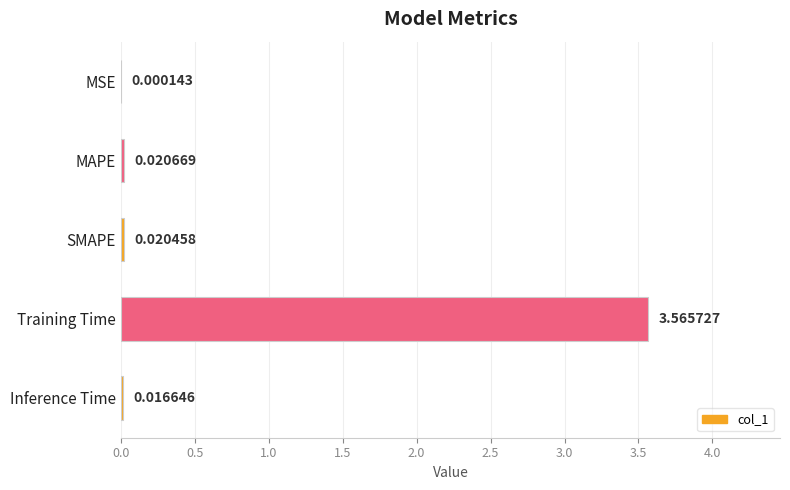

Which category has the highest value across all series?

Training Time